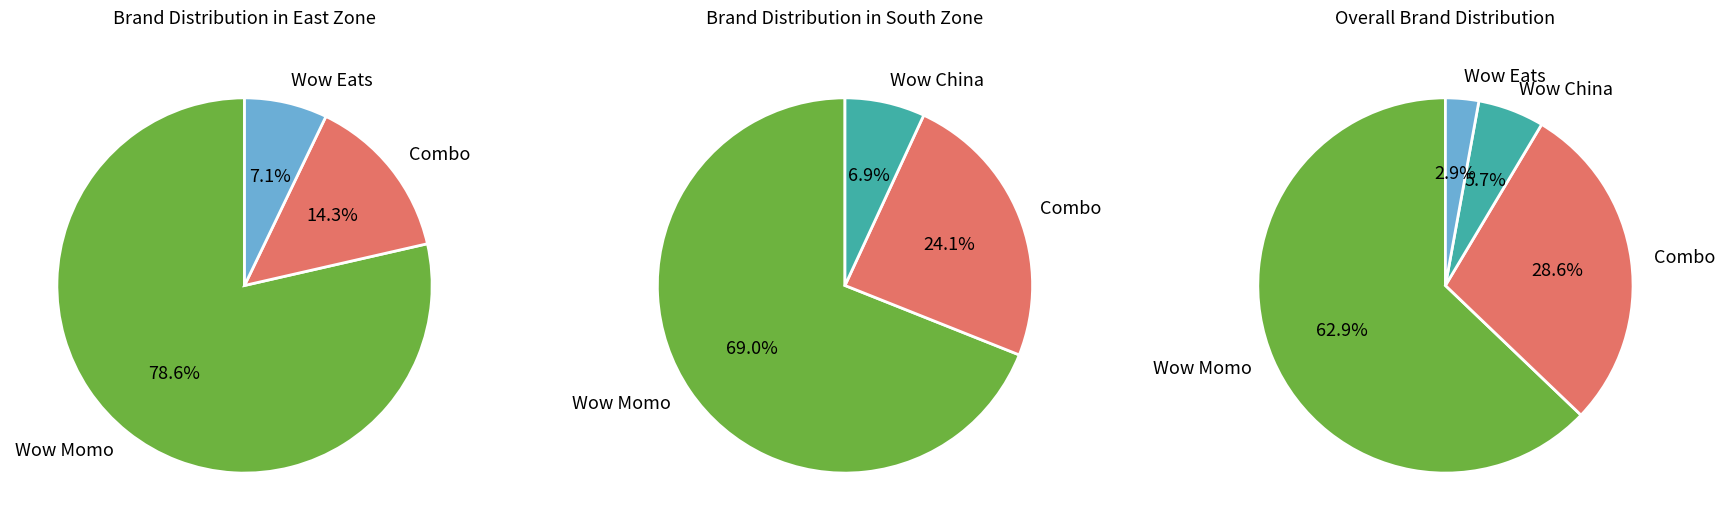

How many slices are in this pie chart?

4